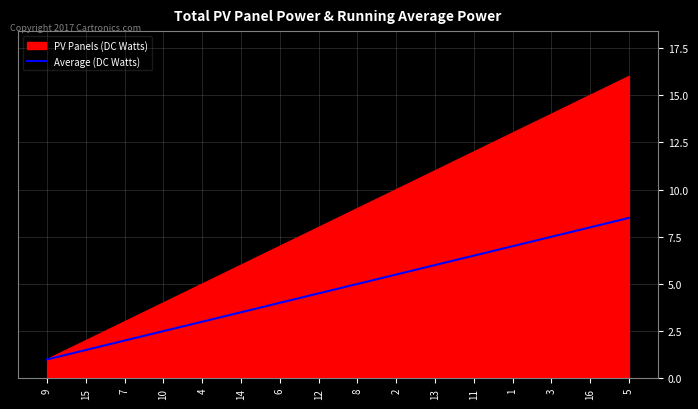

At which category does the chart reach its peak across all series?

5